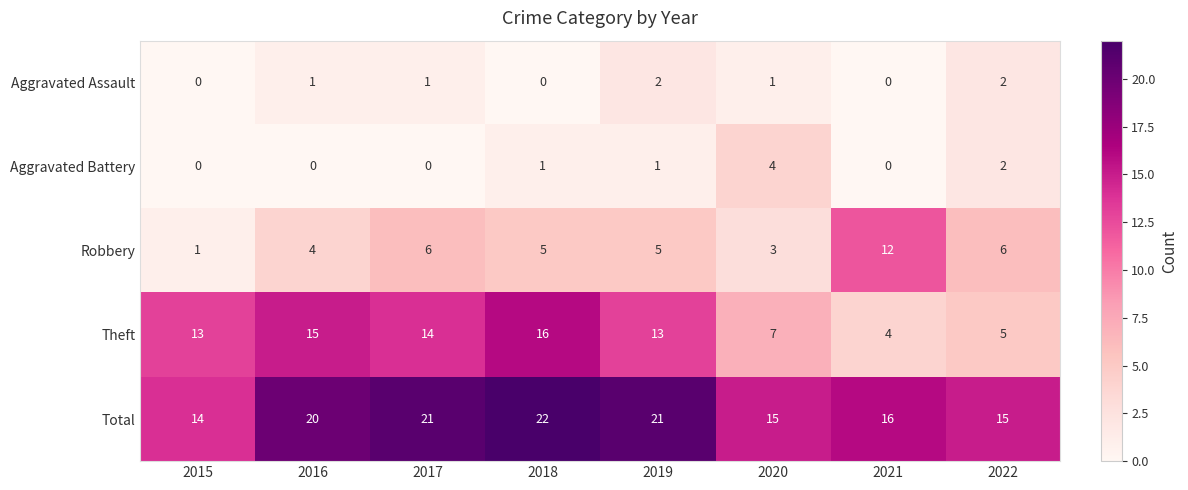

Where does the Robbery series first go above 5?

2017